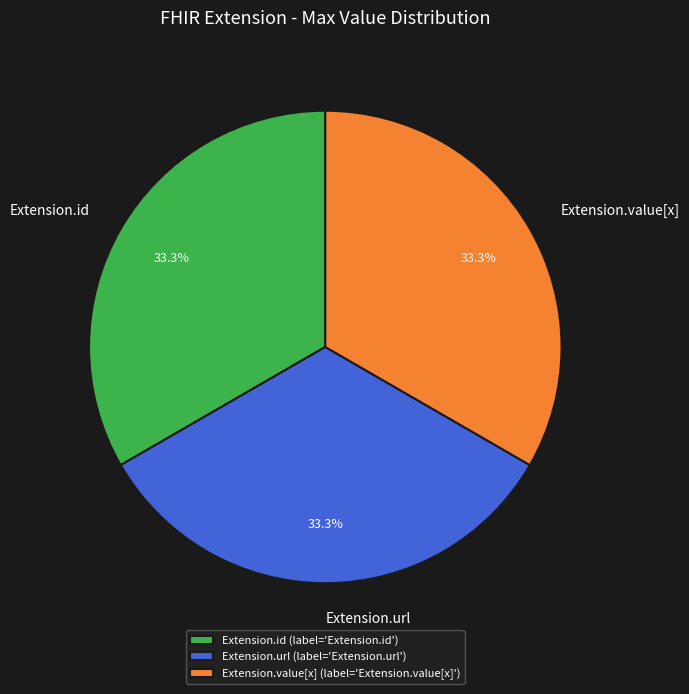

How many segments does this pie chart have?

3